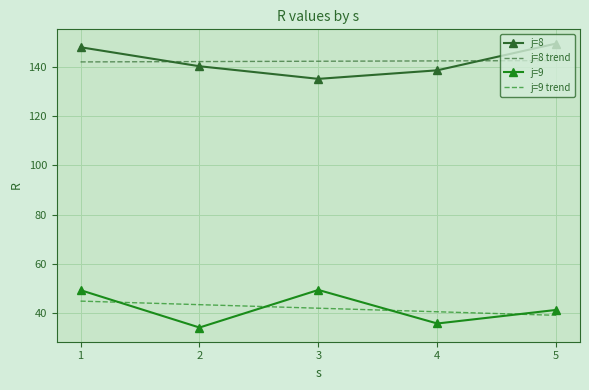

True or false: j=8 and j=9 cross at least once.

False